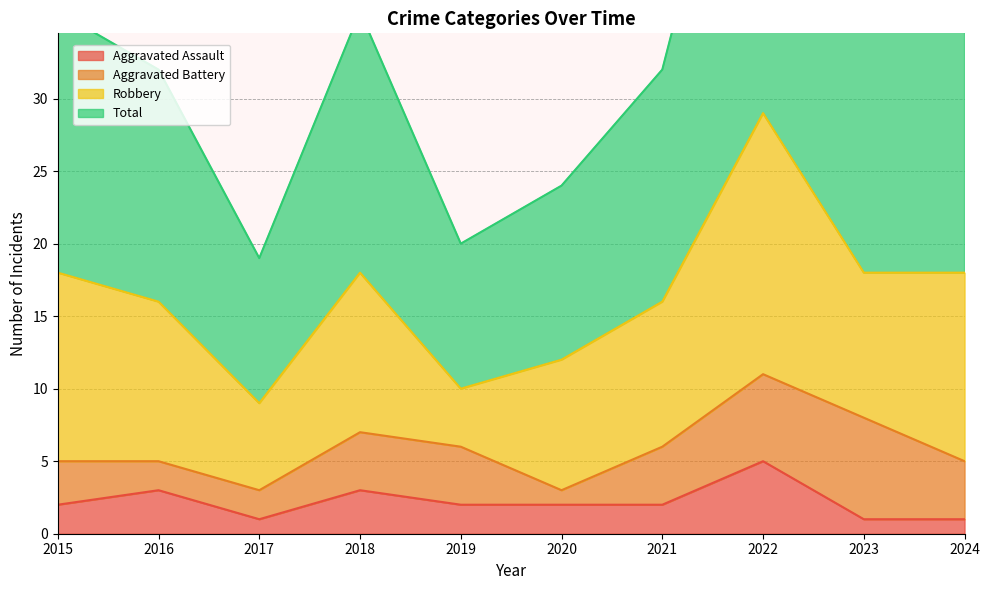

Does the chart have visible grid lines?

Yes